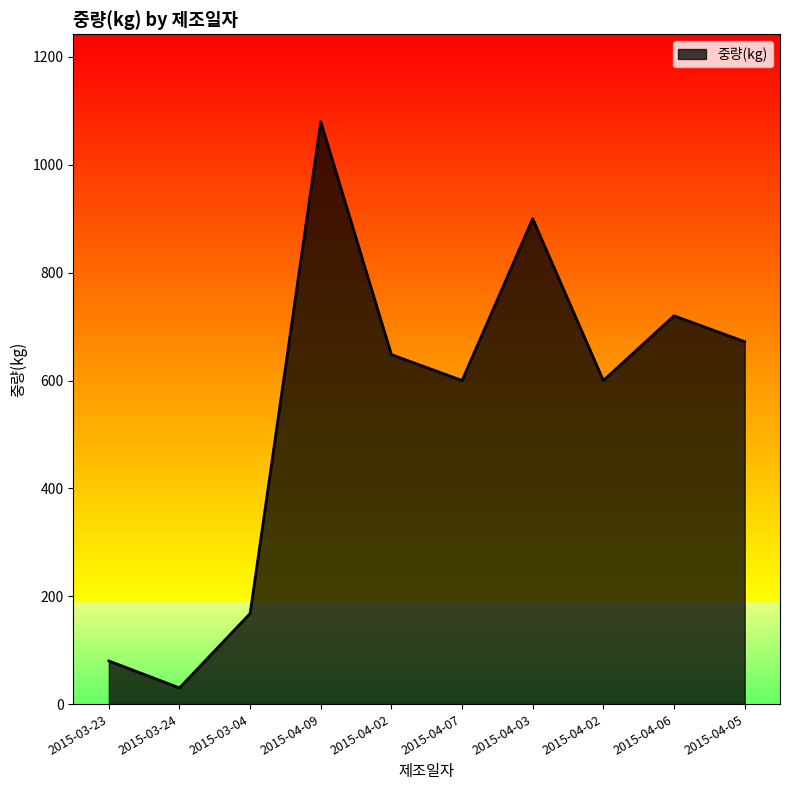

How many values are below 648?

5